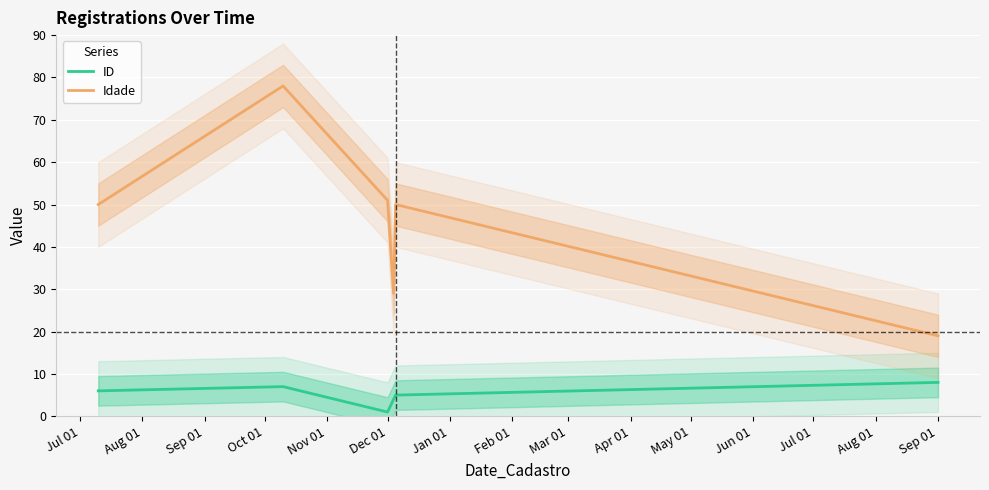

In Idade, how many points are higher than both neighbors (excluding endpoints)?

2